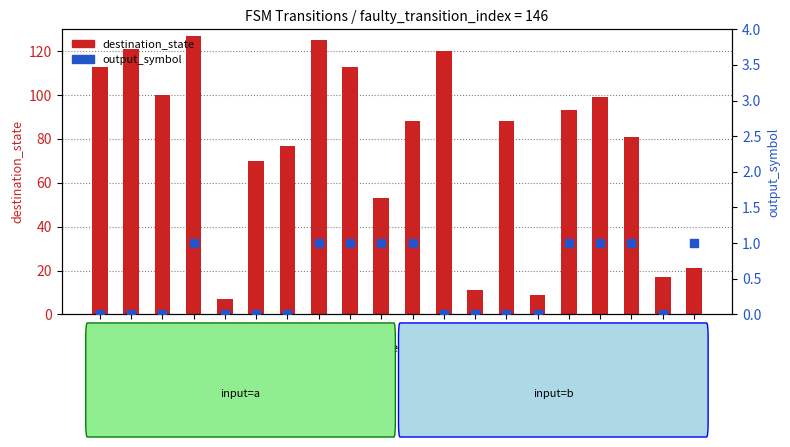

What is the total value across all series at 18?

17